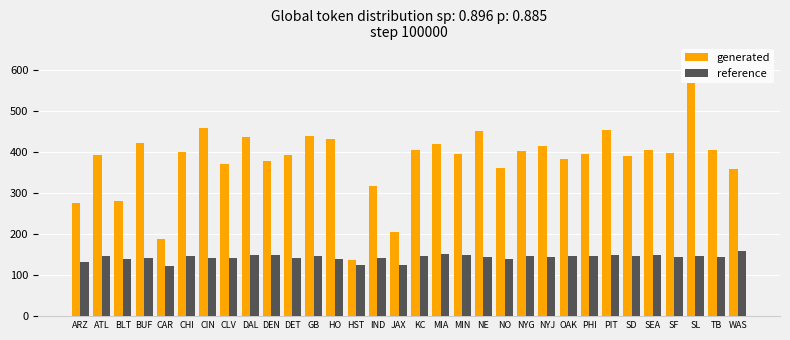

List the series in order of their peak value, lowest first.

reference, generated